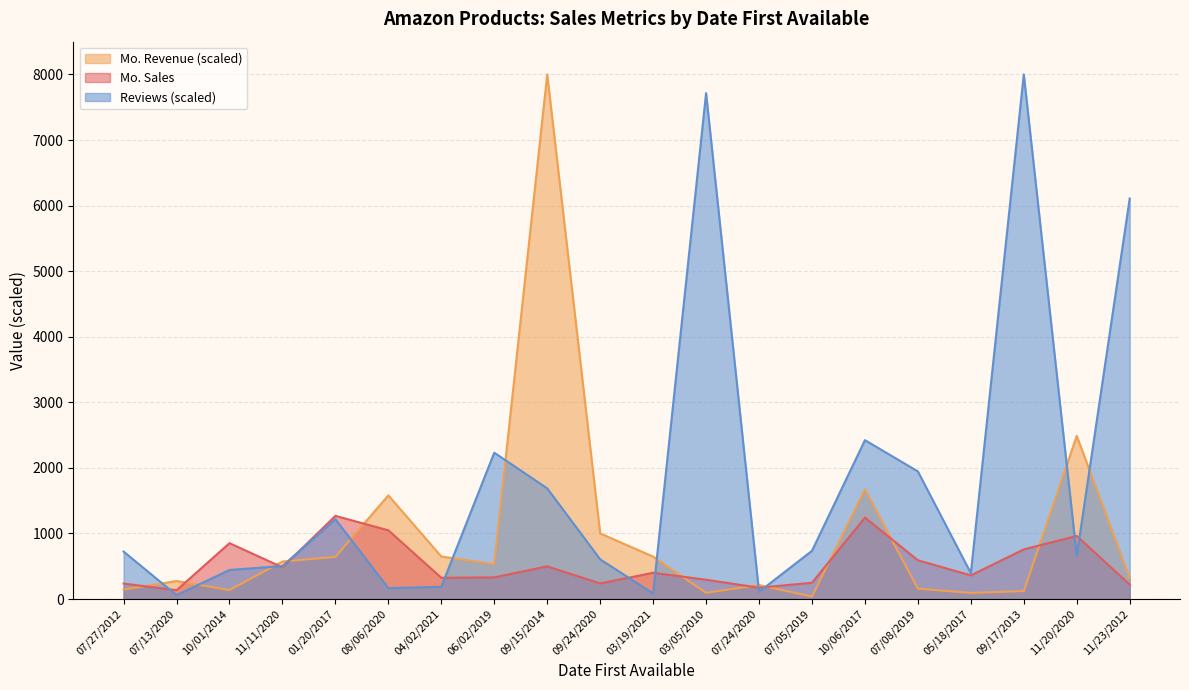

At which category does the chart reach its minimum across all series?

07/05/2019